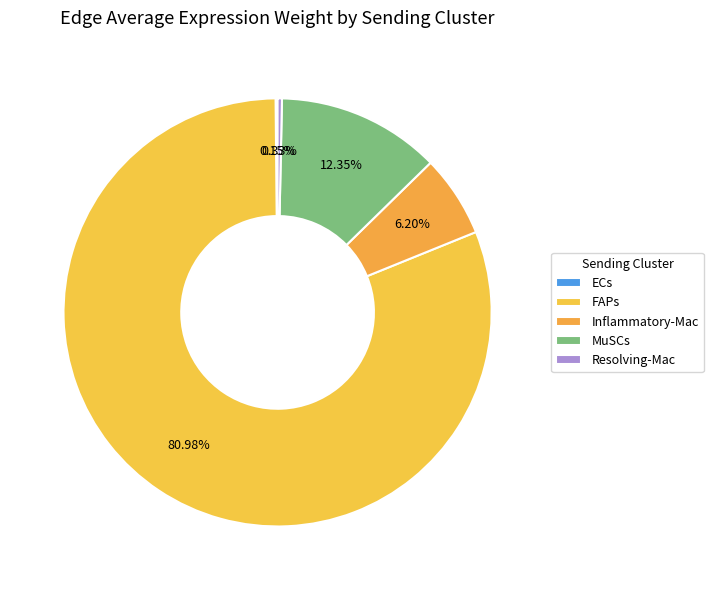

Which slice is the largest?

FAPs